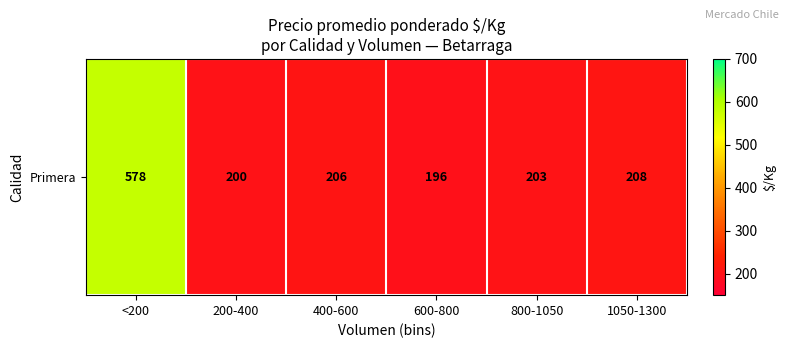

Reading right to left, what are all the values shown in this chart?

1050-1300=208.4	800-1050=203.3	600-800=196.5	400-600=205.9	200-400=200.0	<200=577.7